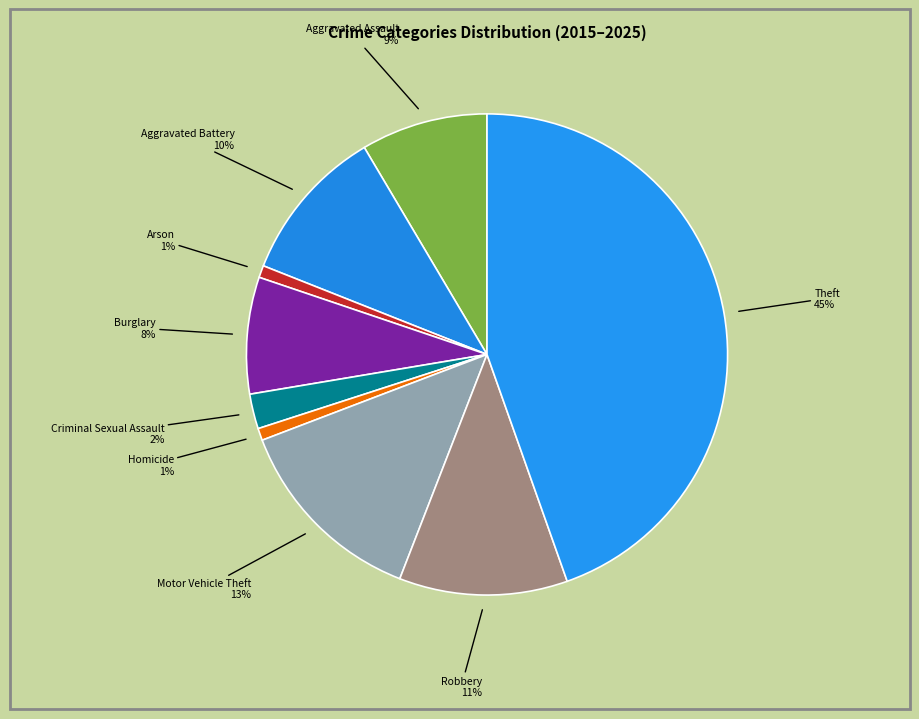

To the nearest percent, what is the average slice percentage?

11%